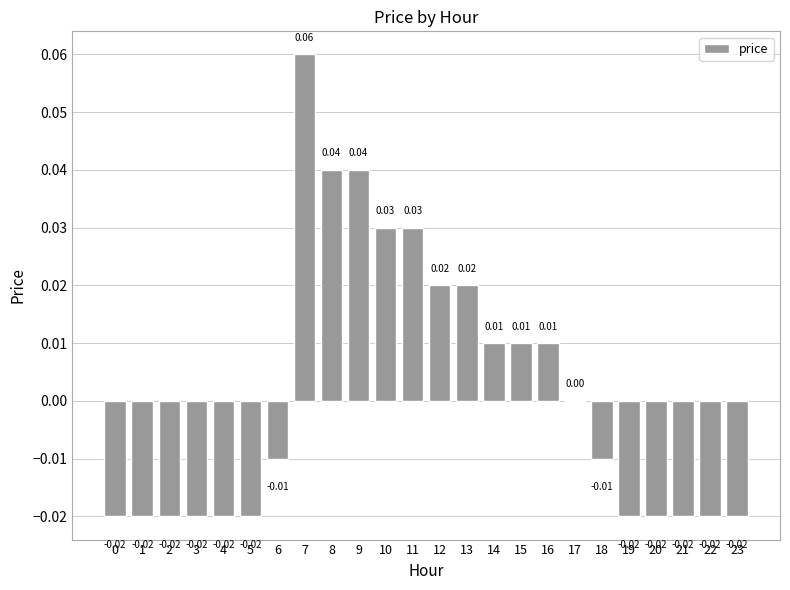

At which label is the value closest to 0?

17